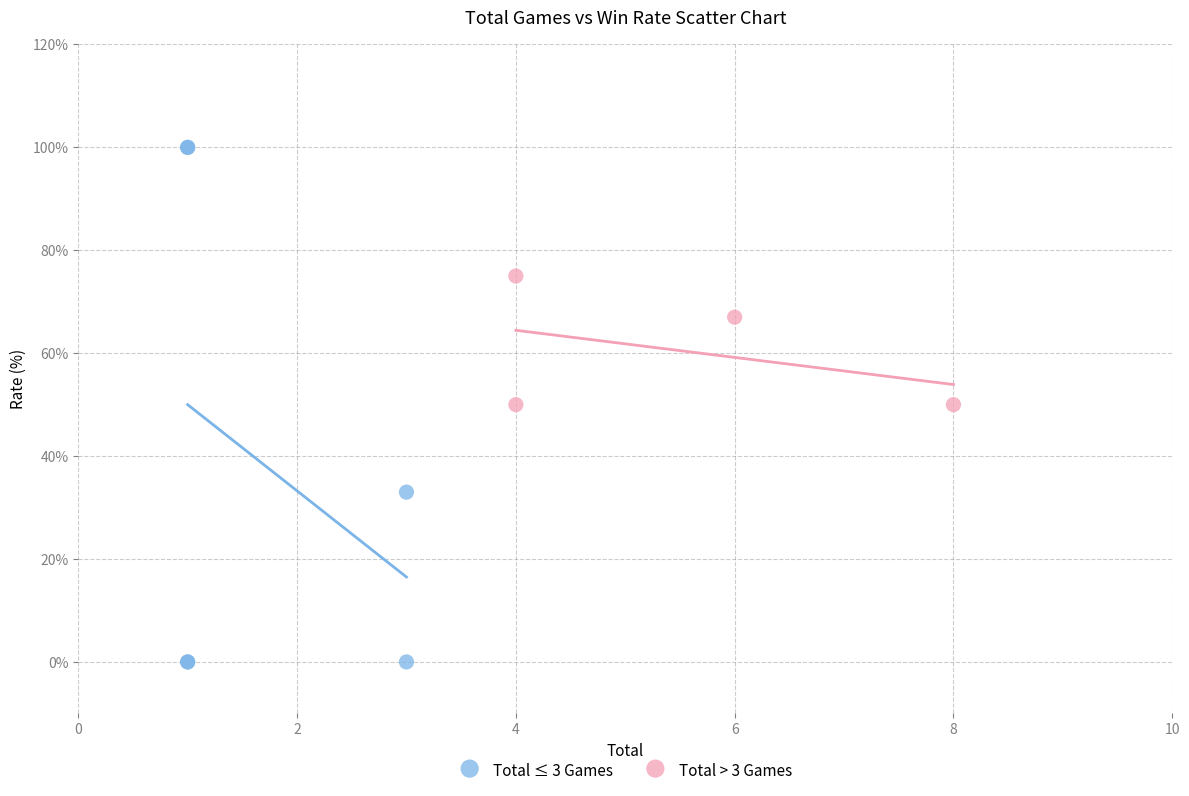

Which series contains the highest Y value?

Total ≤ 3 Games